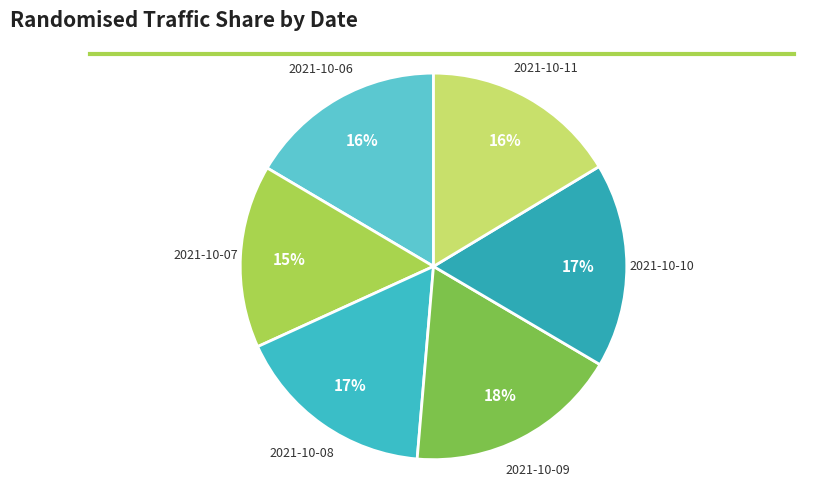

What is the largest slice in the pie chart?

2021-10-09